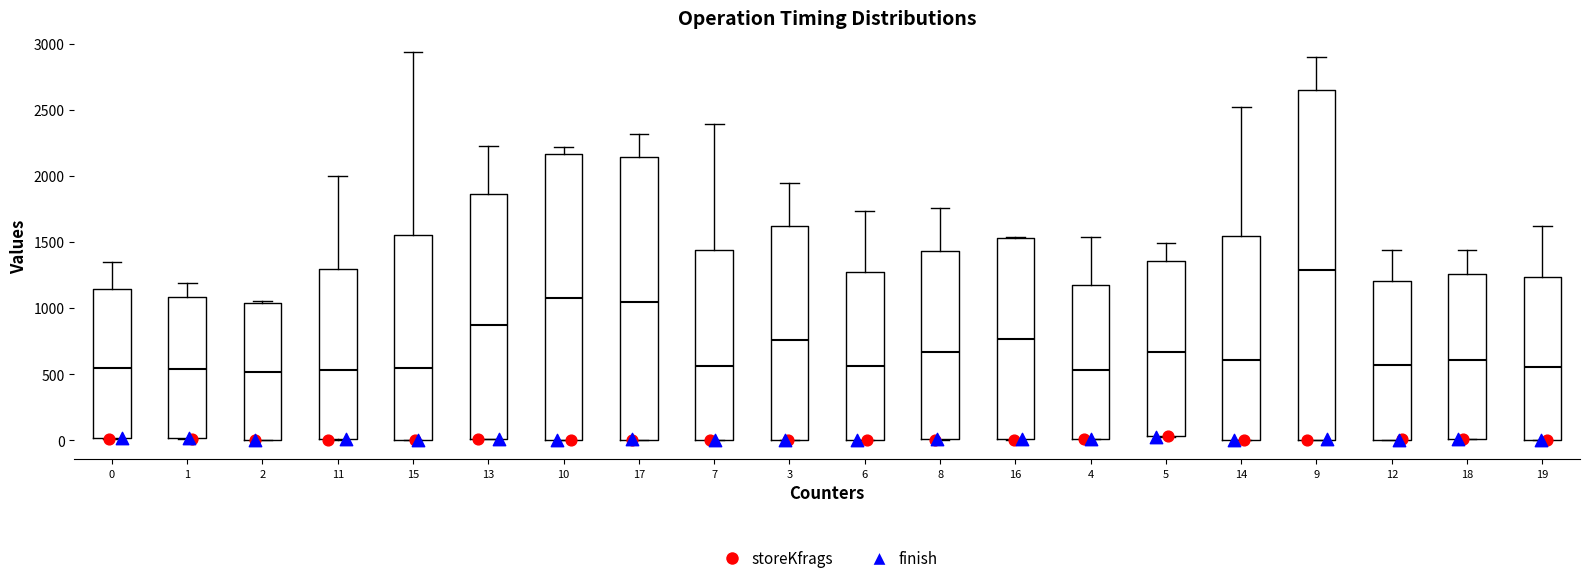

Which box is the tallest, from its lower edge to its upper edge?

9